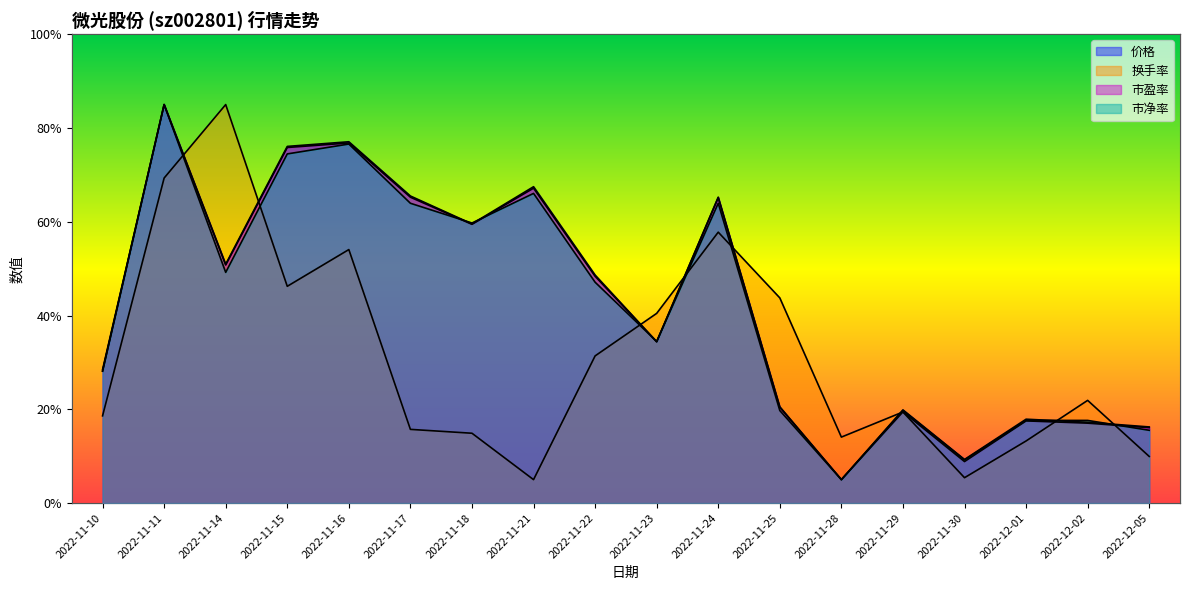

At which label is 价格 closest to 45?

2022-11-22